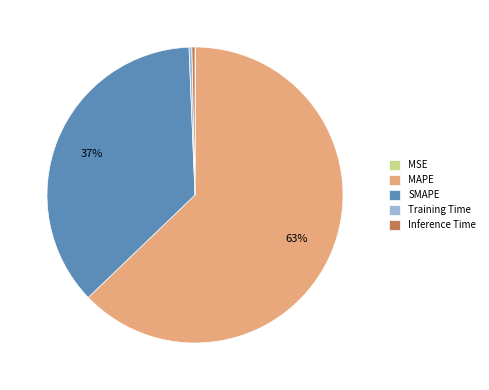

To the nearest percent, what portion does MAPE represent?

63%